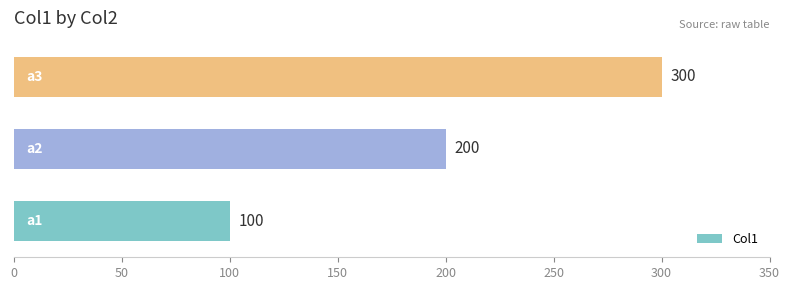

What is the greatest value displayed?

300